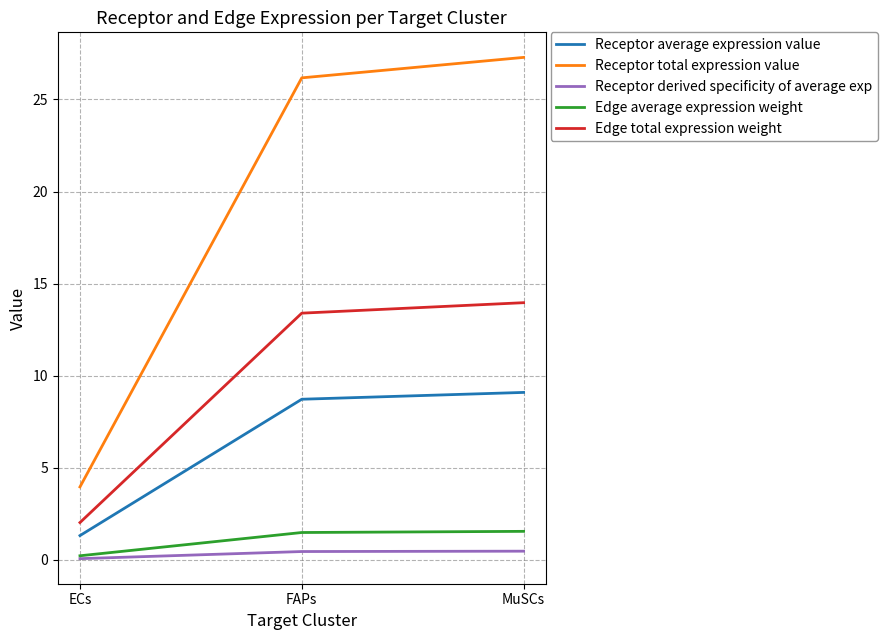

What is the difference between the maximum and minimum values in the Receptor derived specificity of average exp series?

0.4